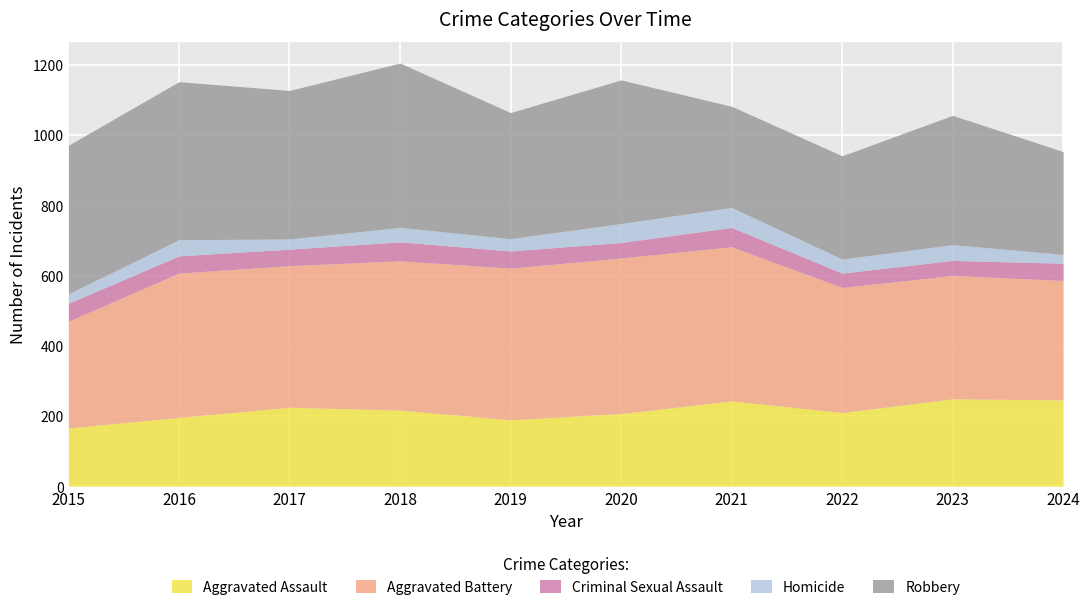

What is the difference between the highest and lowest values at 2020?

399